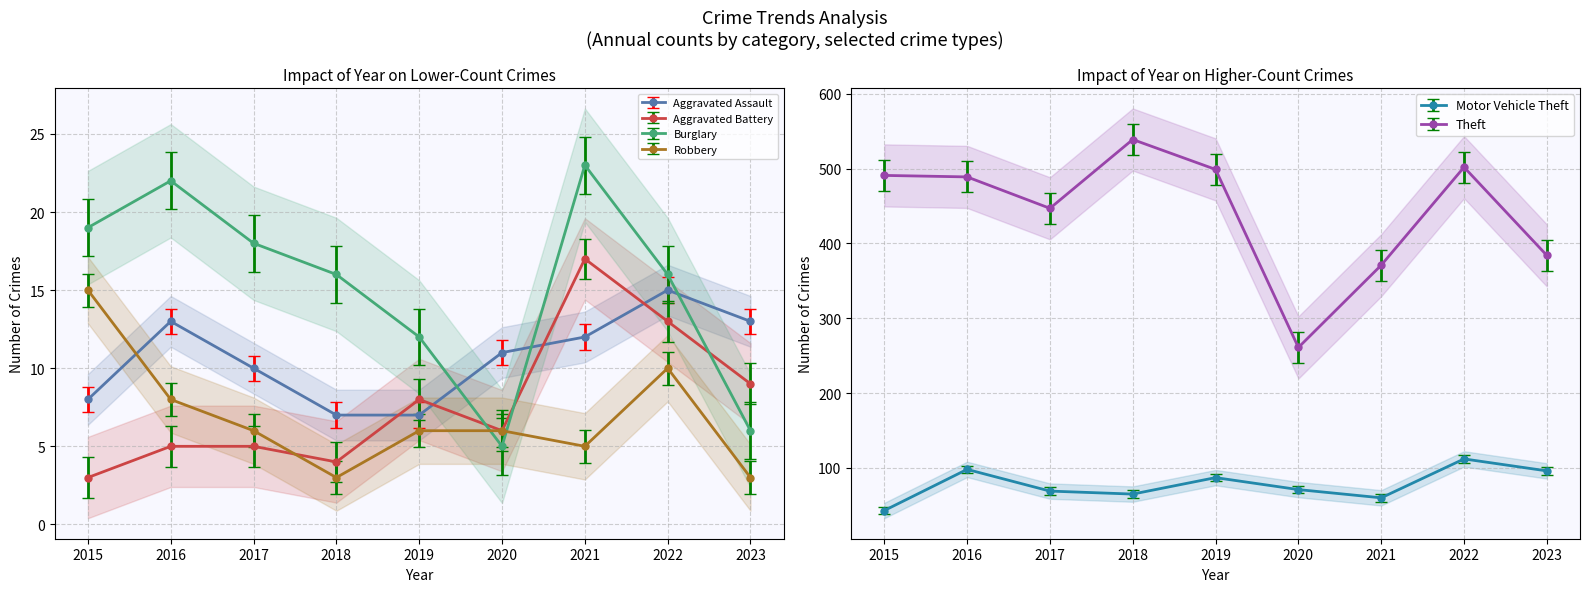

The Burglary series shows 28.8 at 2017. True or false?

False